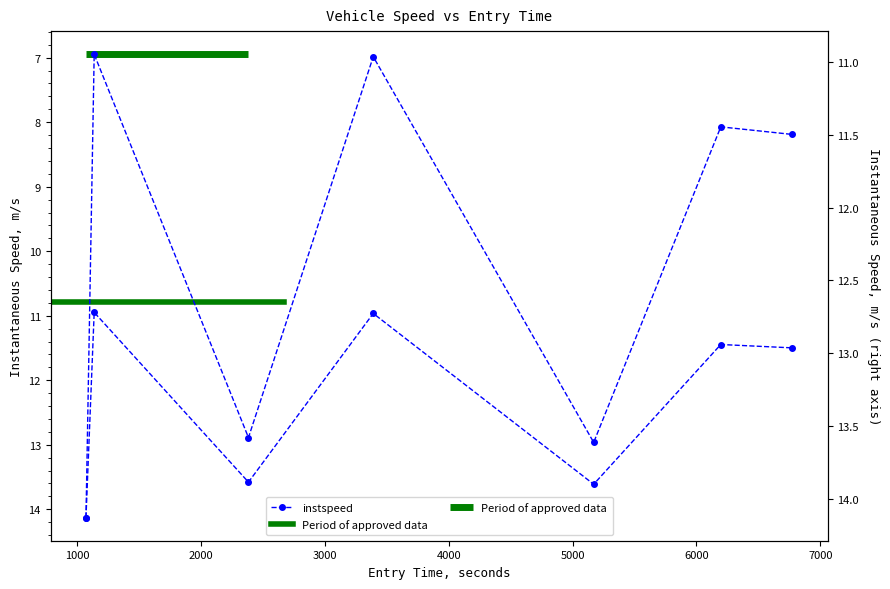

Reading left to right, list all the values displayed in this chart.

1068.512000189872=14.1	1134.8475355317437=10.9	2381.0503978679058=13.6	3389.076575079732=11.0	5169.710065294276=13.6	6196.512067682028=11.4	6775.69633594273=11.5